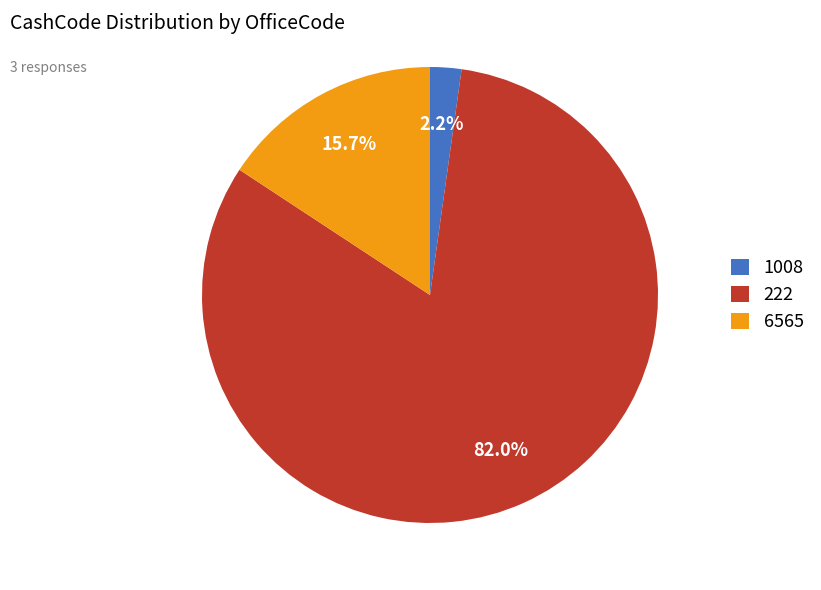

Rank the categories by value from highest to lowest.

222, 6565, 1008